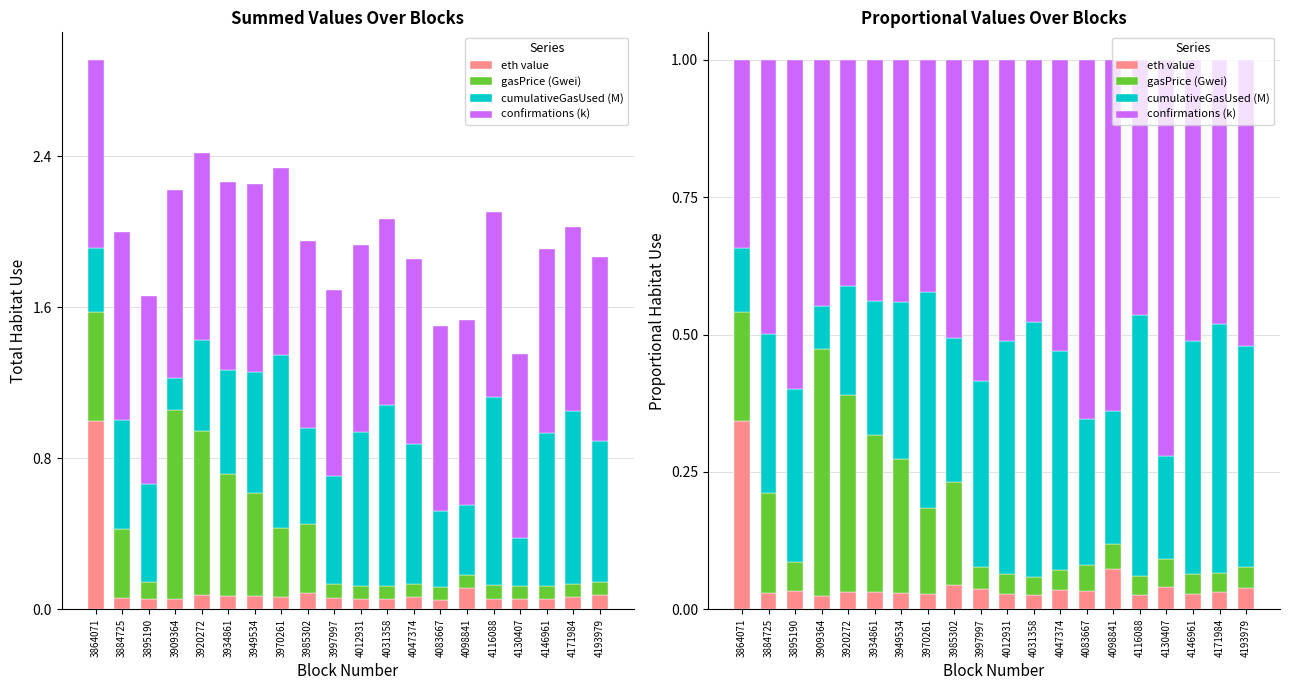

What is the value of the confirmations (k) bar at the 8th from the left?

0.4